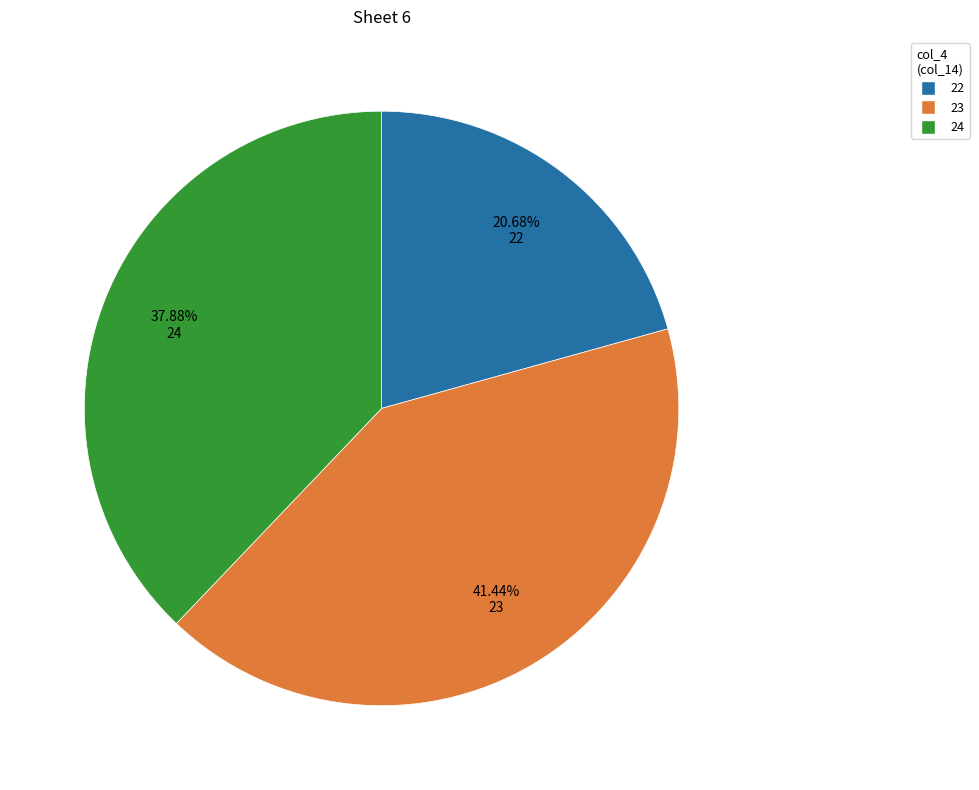

Does any single category account for the majority?

No